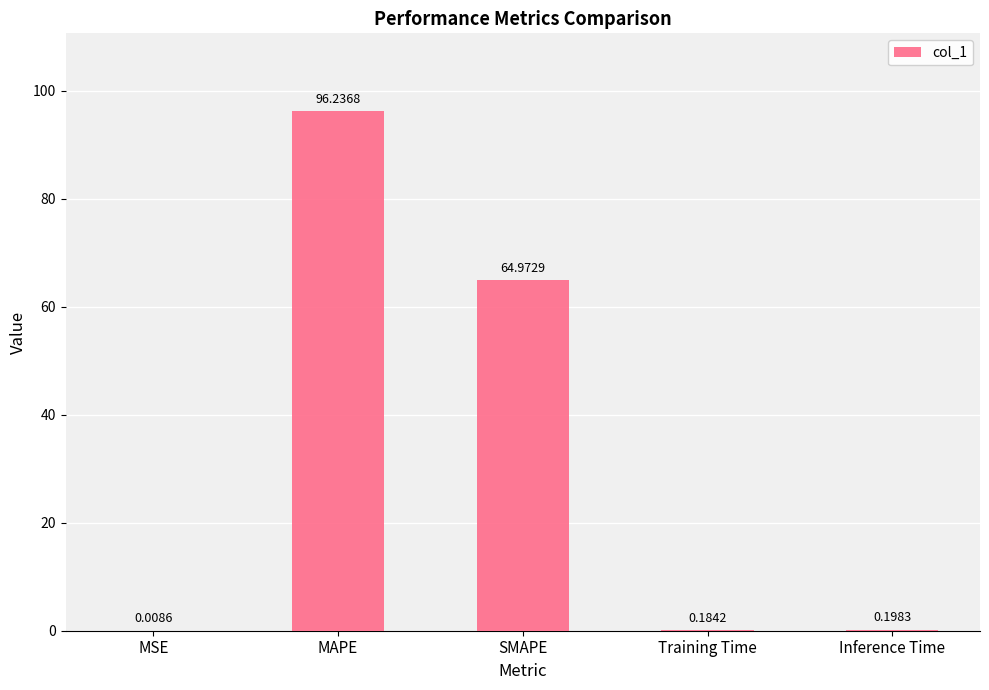

What is the average value?

32.3